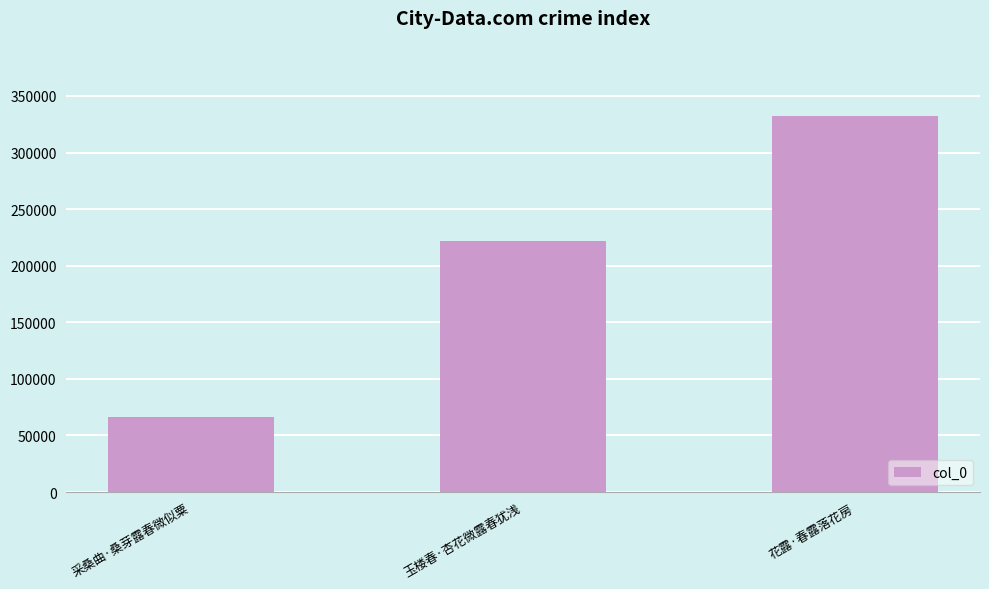

Where is the data nearest to the value 199316?

玉楼春·杏花微露春犹浅